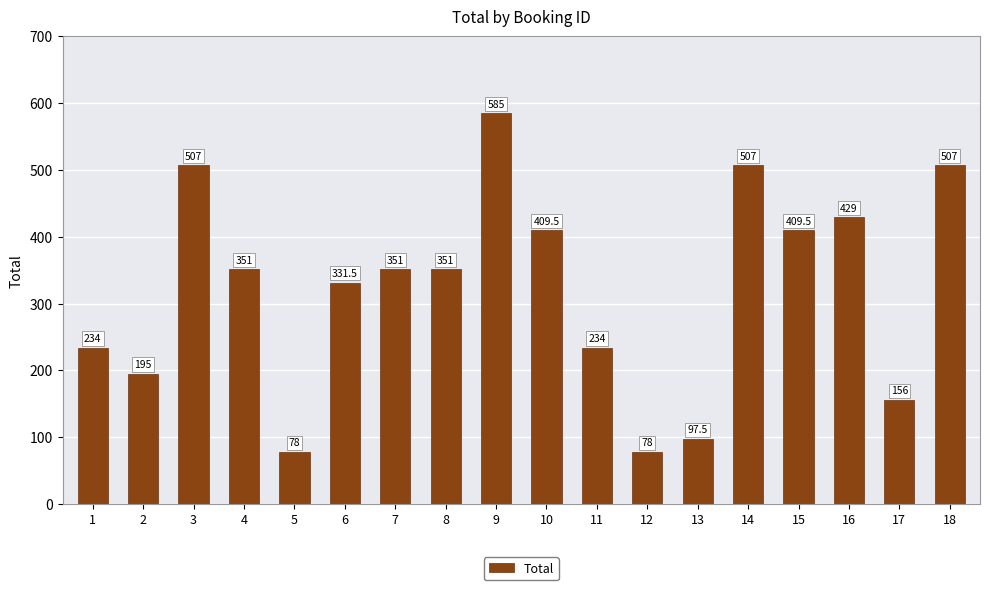

What is the difference between the second highest and minimum values?

429.0